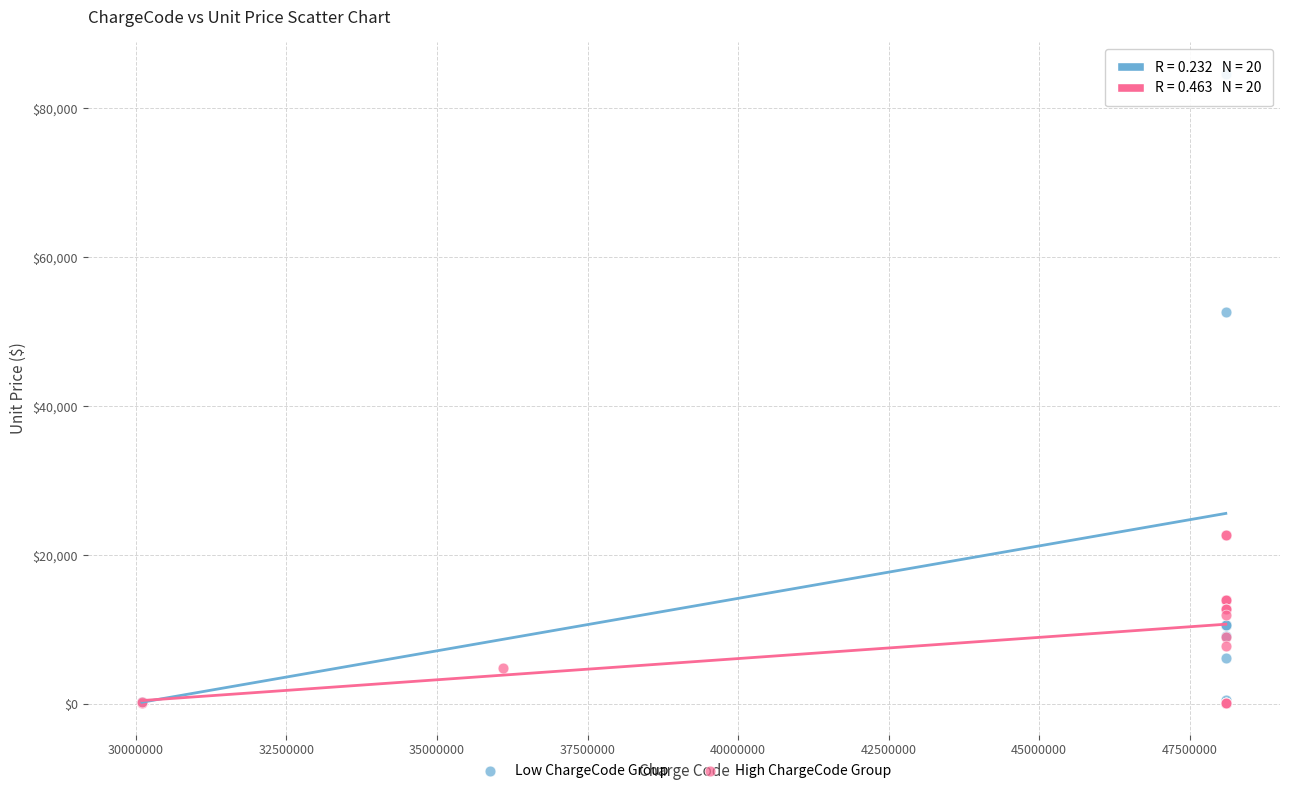

What are all the series names shown in the legend?

Low ChargeCode Group, High ChargeCode Group